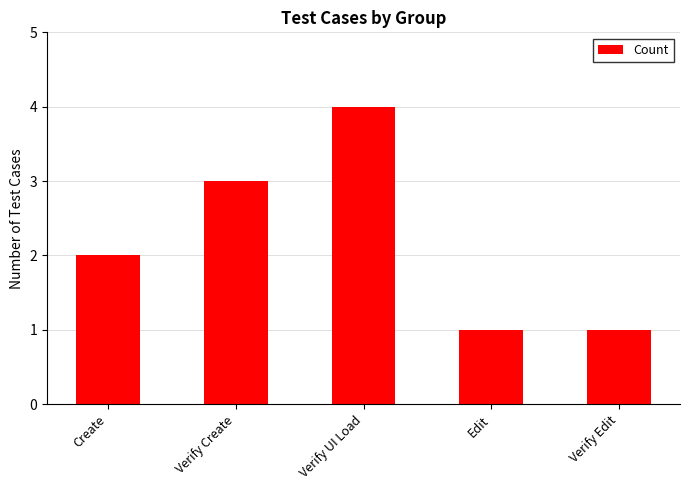

Are the bars horizontal?

No